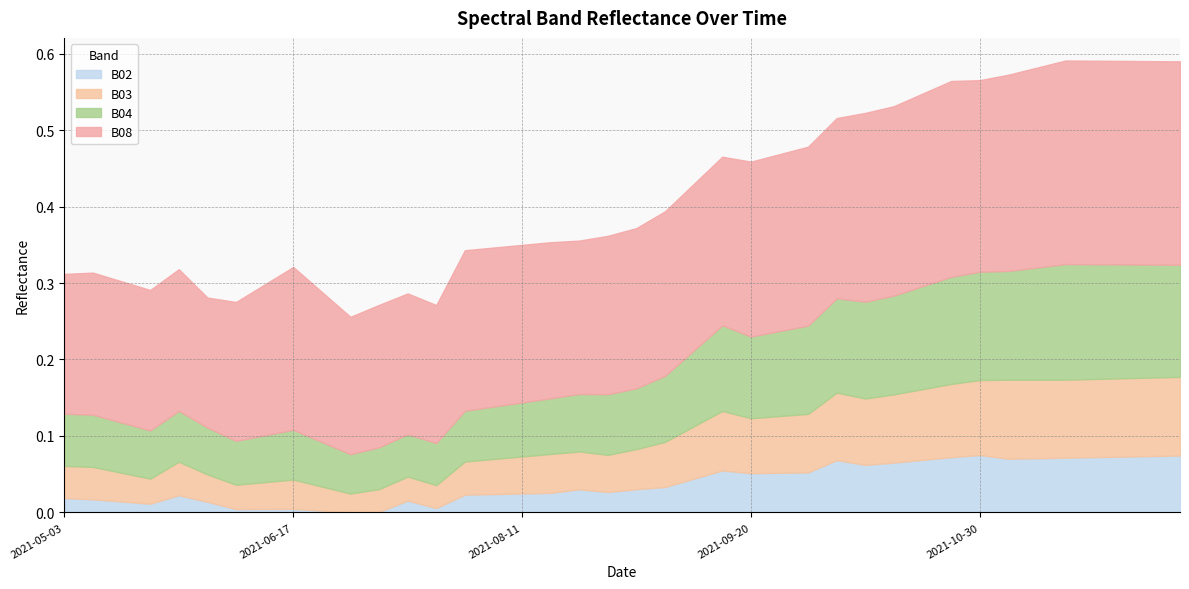

Which series has the largest range (max minus min)?

B04